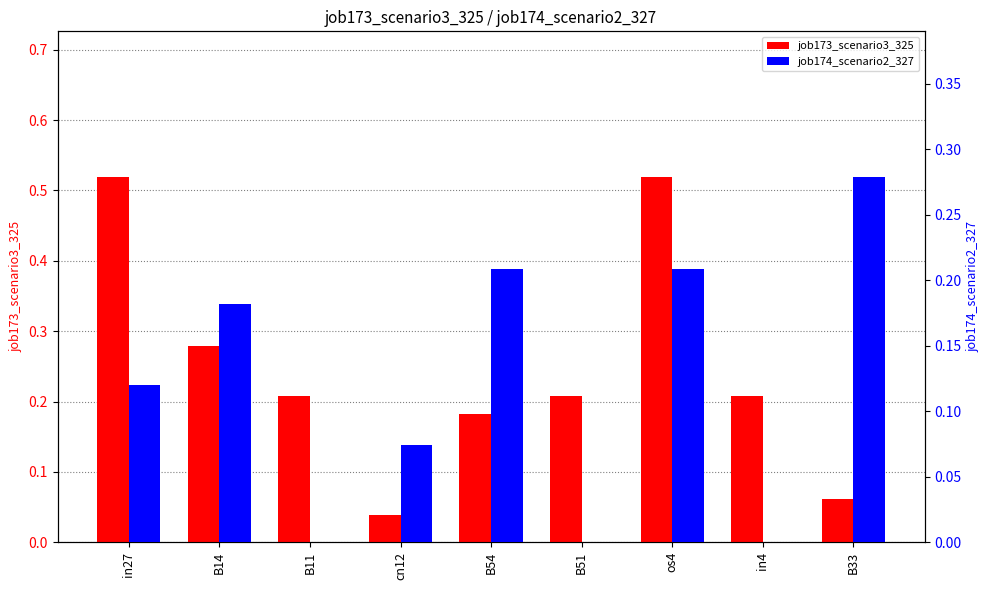

Between B51 and B14, which is larger?

B14